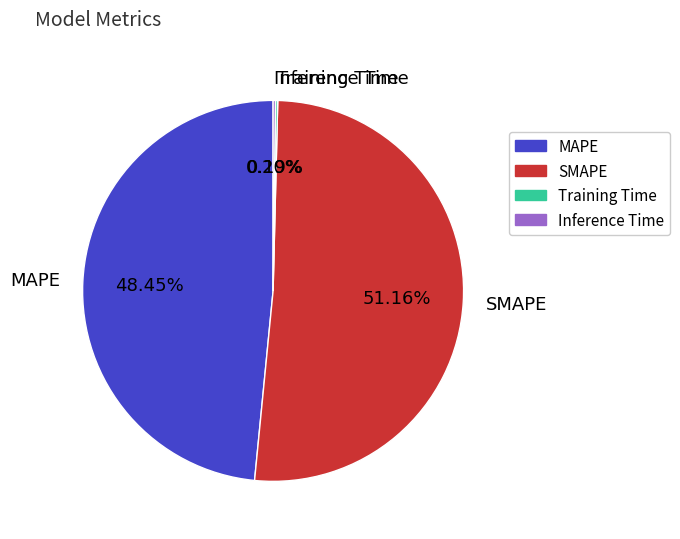

Which slice represents more than half of the pie?

SMAPE